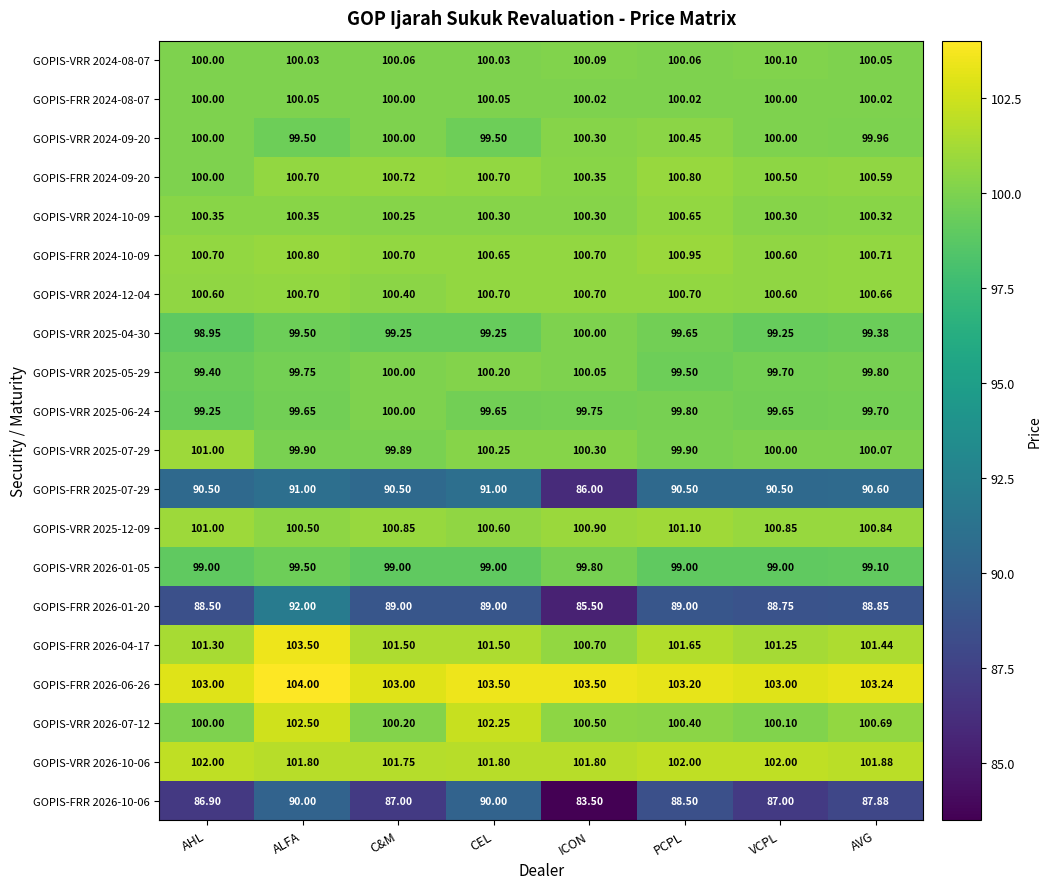

Where is GOPIS-VRR 2026-07-12 nearest to the value 101?

AVG